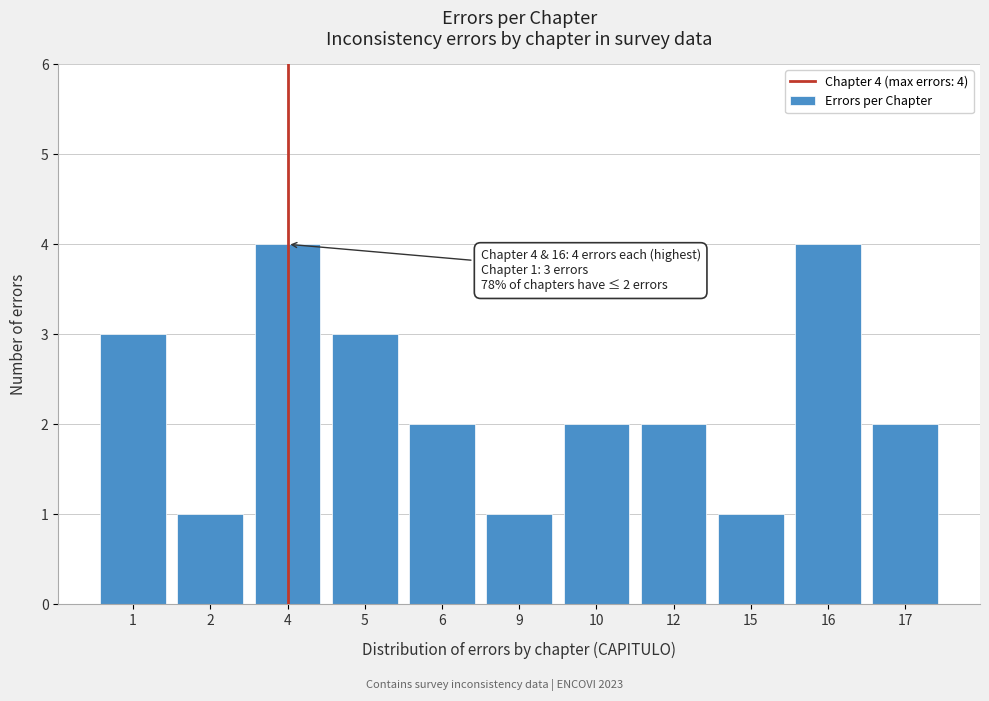

Reading left to right, list all the values displayed in this chart.

1=3	2=1	4=4	5=3	6=2	9=1	10=2	12=2	15=1	16=4	17=2